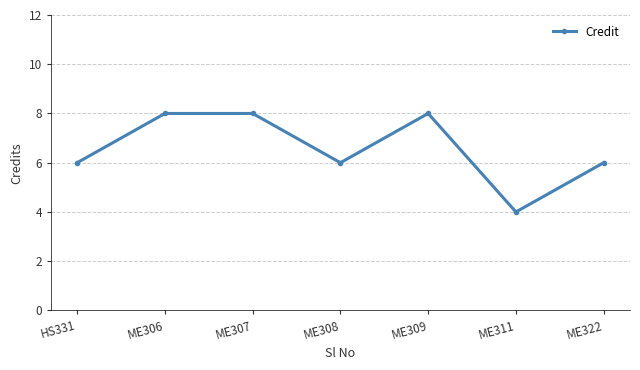

What is the sum of all values?

46